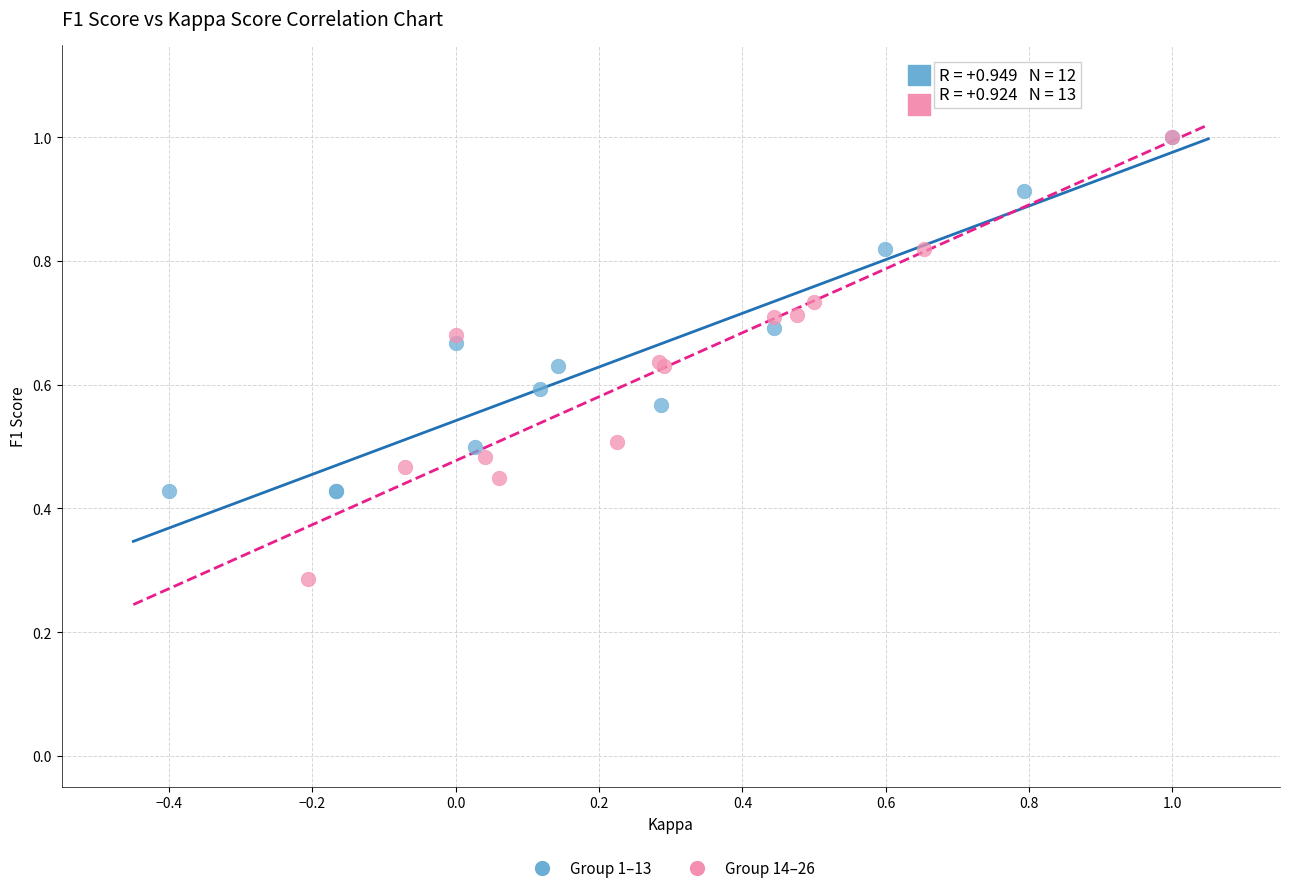

Which series reaches the minimum Y coordinate?

Group 14–26